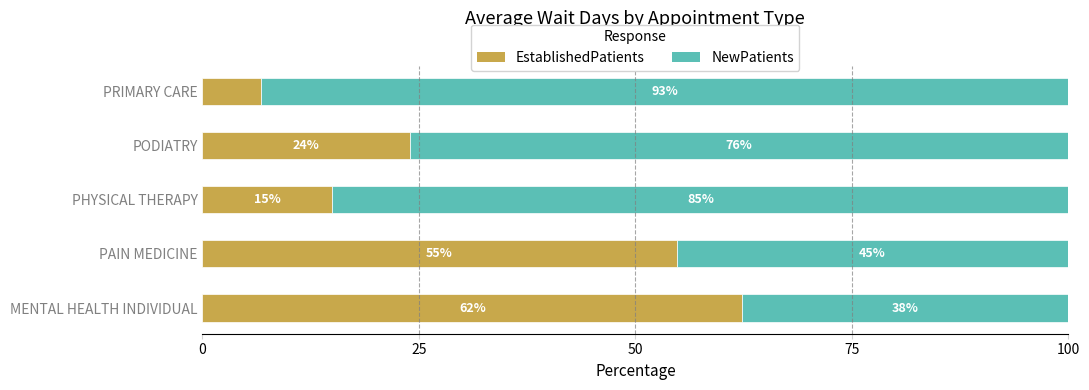

True or false: EstablishedPatients has a value of 31.6 at PODIATRY.

False